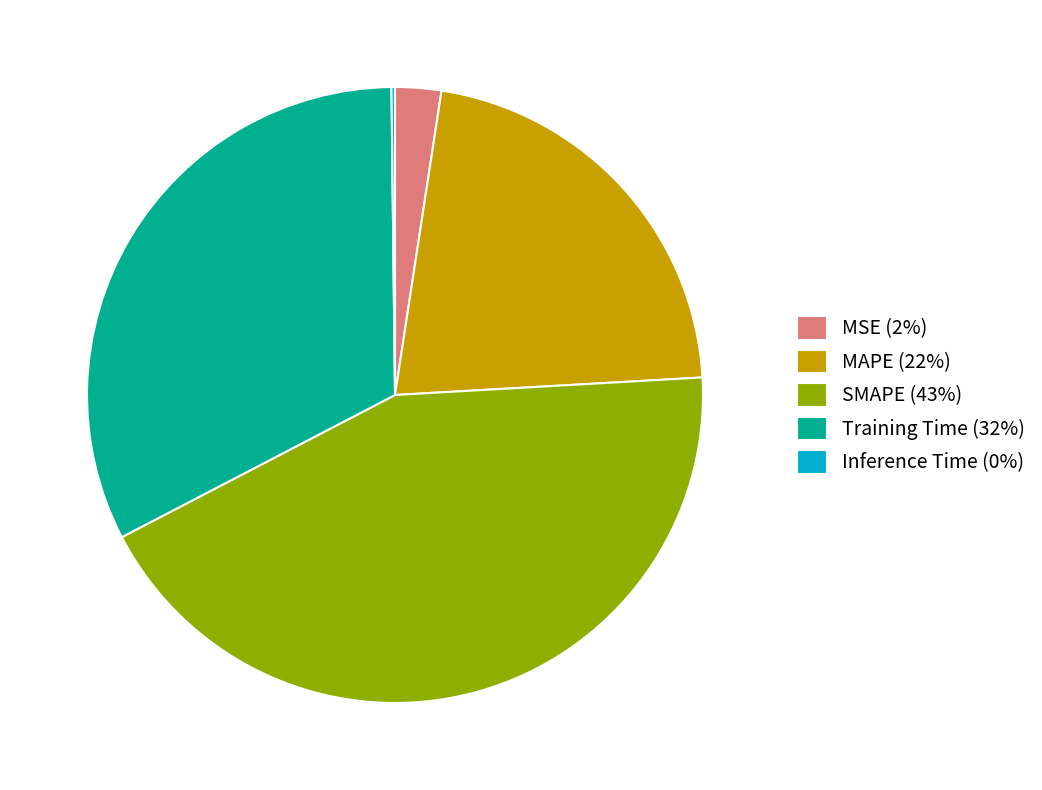

Does any single category account for the majority?

No